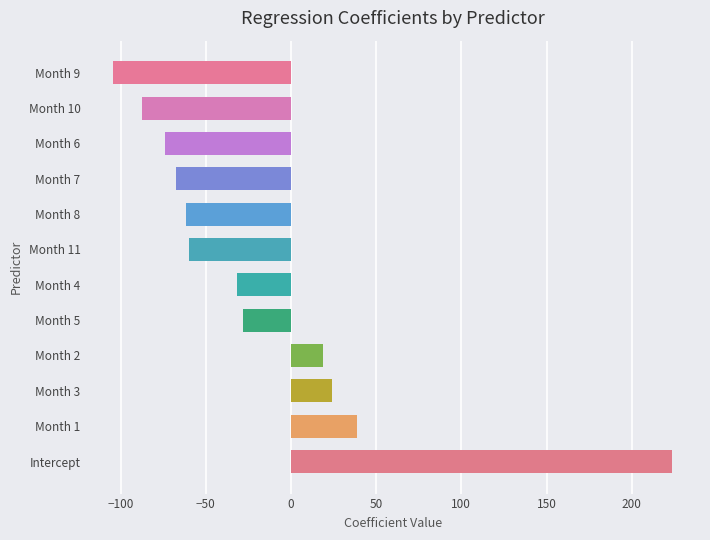

Reading bottom to top, transcribe all the data shown in this chart.

223.7	38.7	24.3	19.0	-28.0	-31.7	-59.7	-61.3	-67.7	-74.0	-87.7	-104.3